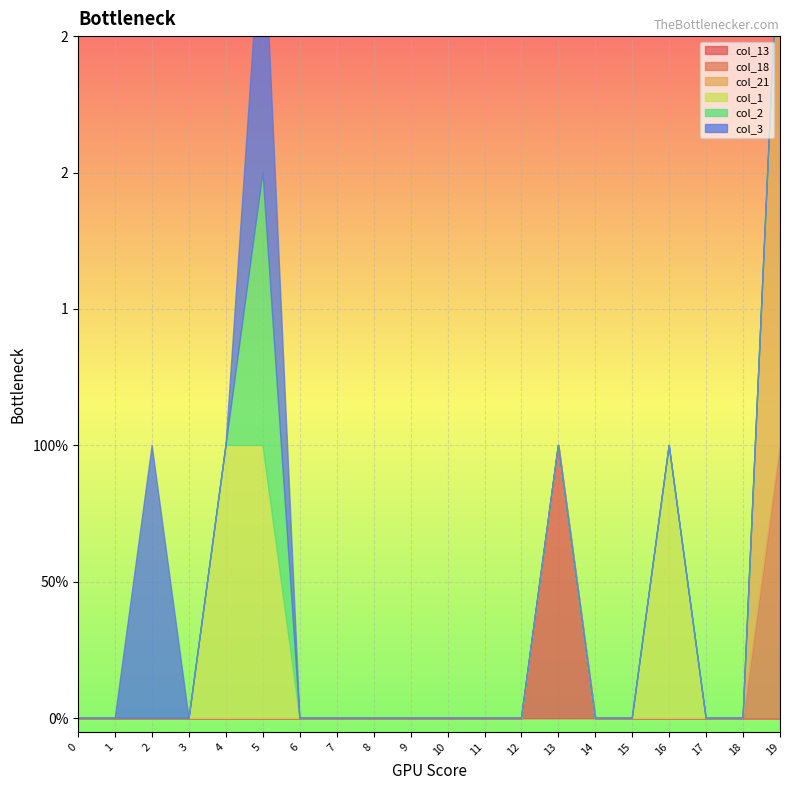

What is the difference between the highest and lowest values at 16?

1